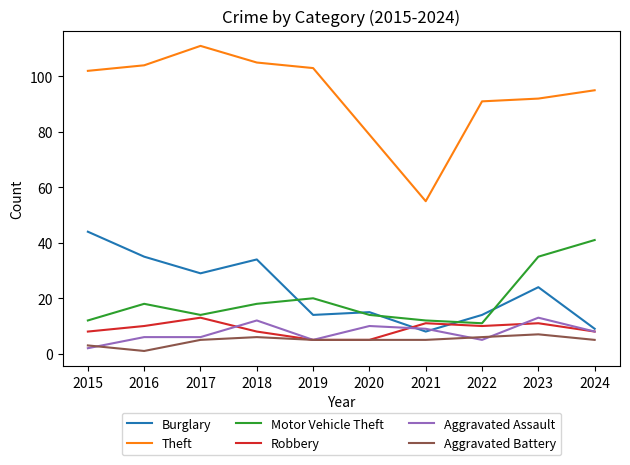

Between 2022 and 2023, which series saw the biggest shift?

Motor Vehicle Theft